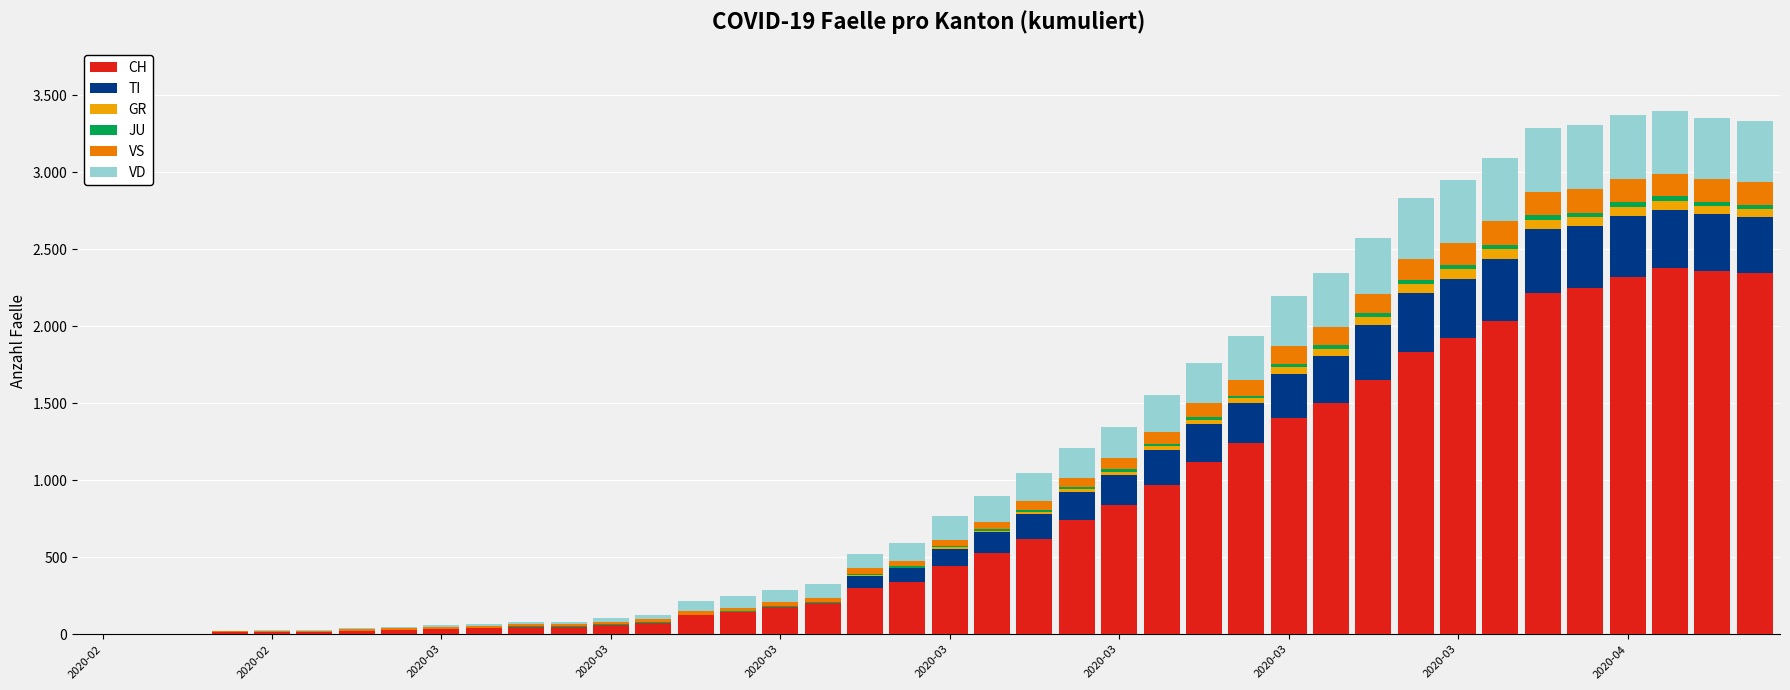

At which label is VD closest to 210?

2020-03